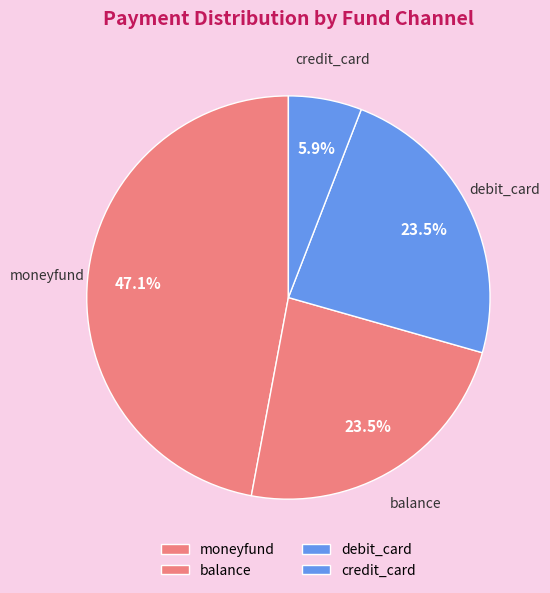

Do balance and debit_card together represent more than half of the pie?

No